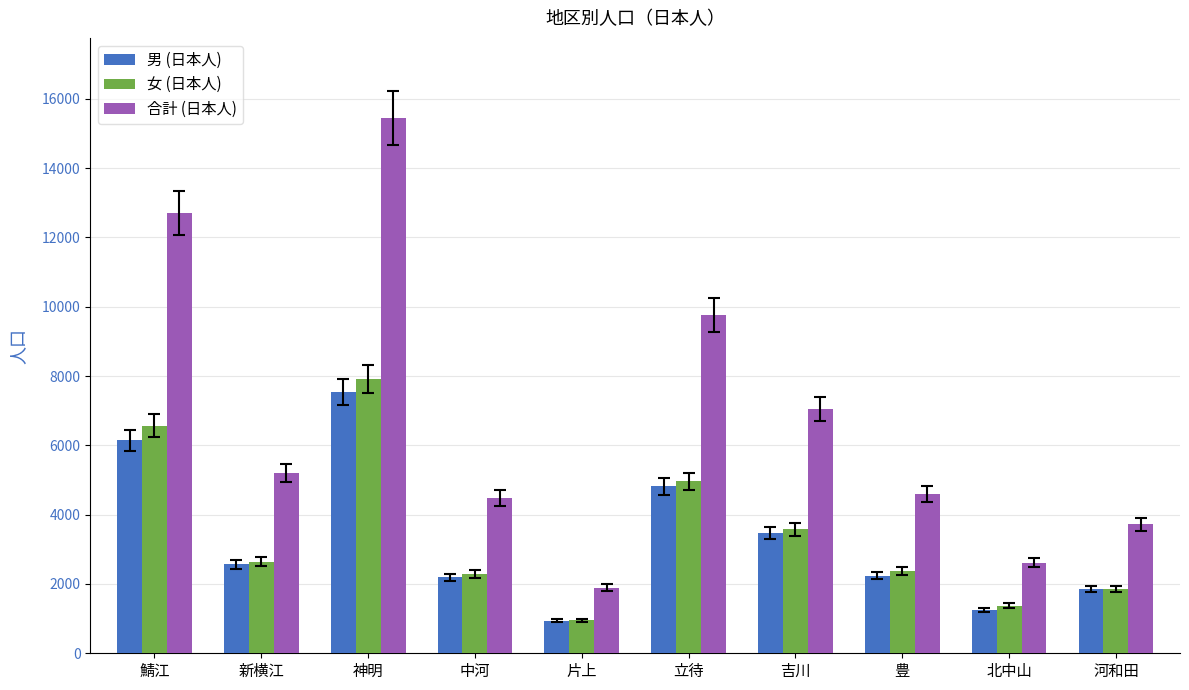

What is the label of the 9th bar from the left?

北中山